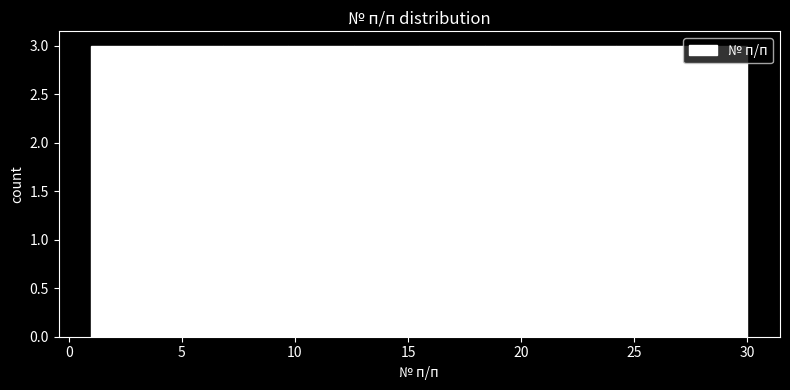

How tall is the bar that spans 1.0 to 3.9 on the x-axis? Neither the bar edges nor the heights are printed on the chart, so give them approximately, as read against the axes.

3